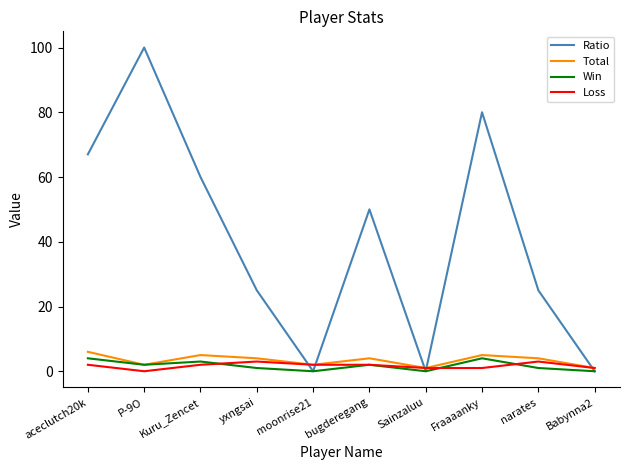

Is the value of Total at Babynna2 greater than the value of Ratio at Sainzaluu?

Yes